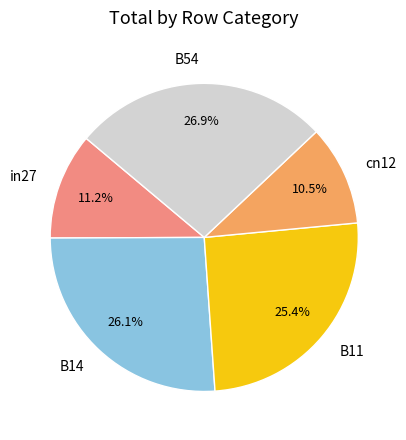

To the nearest percent, what percentage of the pie is B54?

27%